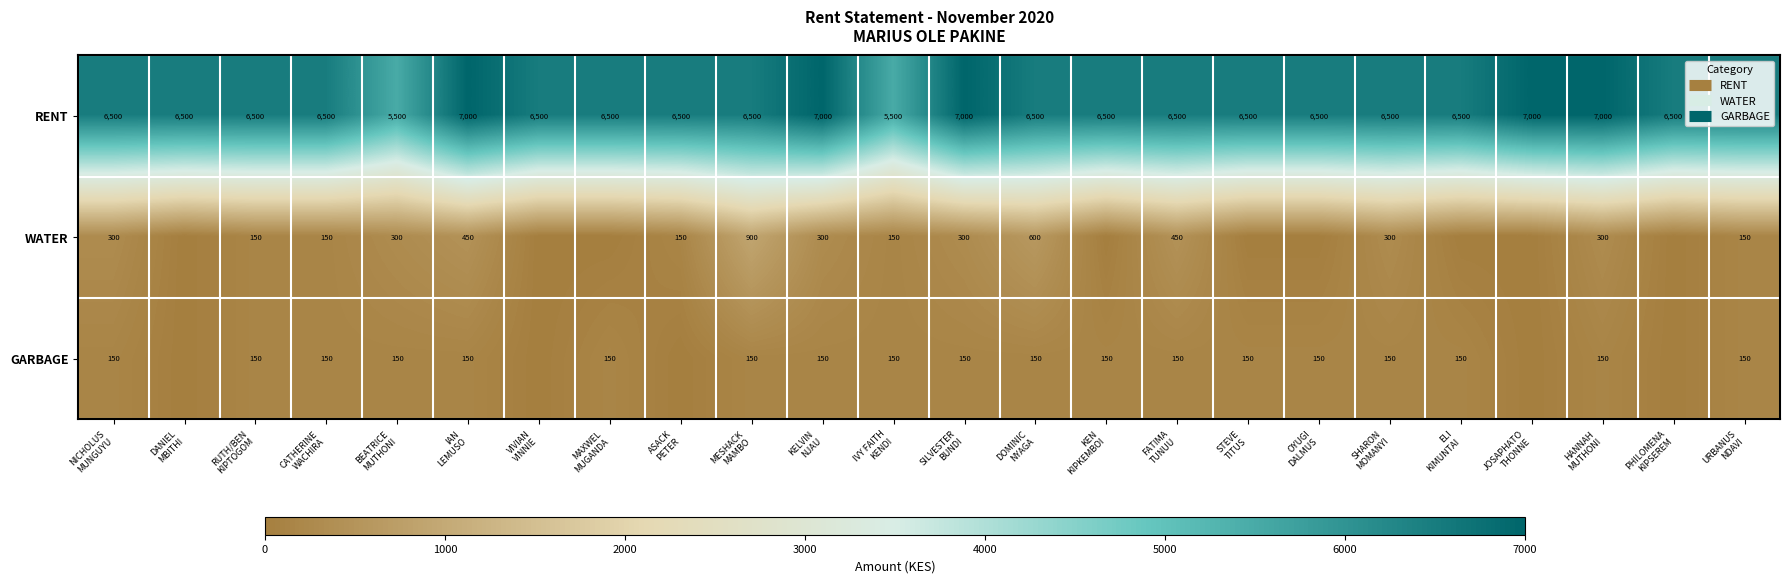

Which category has the lowest value across all series?

DANIEL
MBITHI